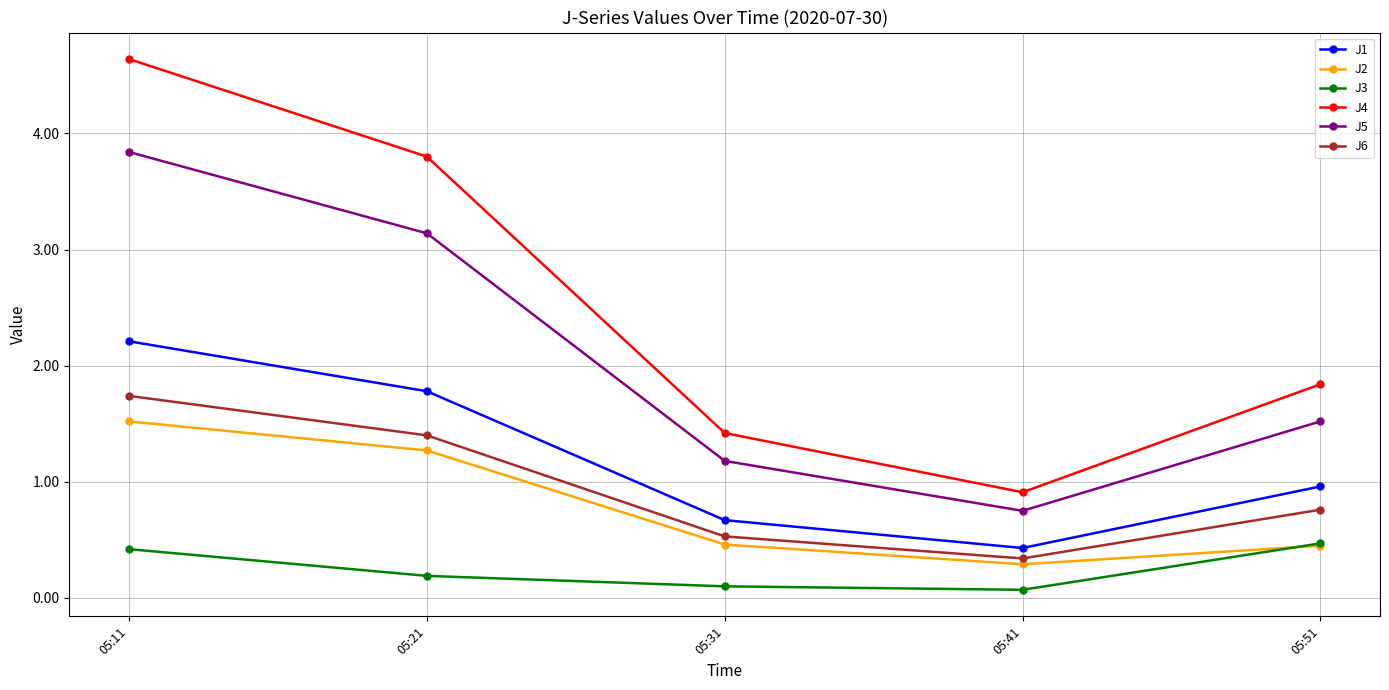

Reading left to right, what are all the values shown in this chart?

J1: 05:11=2.2	05:21=1.8	05:31=0.7	05:41=0.4	05:51=1.0
J2: 05:11=1.5	05:21=1.3	05:31=0.5	05:41=0.3	05:51=0.5
J3: 05:11=0.4	05:21=0.2	05:31=0.1	05:41=0.1	05:51=0.5
J4: 05:11=4.6	05:21=3.8	05:31=1.4	05:41=0.9	05:51=1.8
J5: 05:11=3.8	05:21=3.1	05:31=1.2	05:41=0.8	05:51=1.5
J6: 05:11=1.7	05:21=1.4	05:31=0.5	05:41=0.3	05:51=0.8